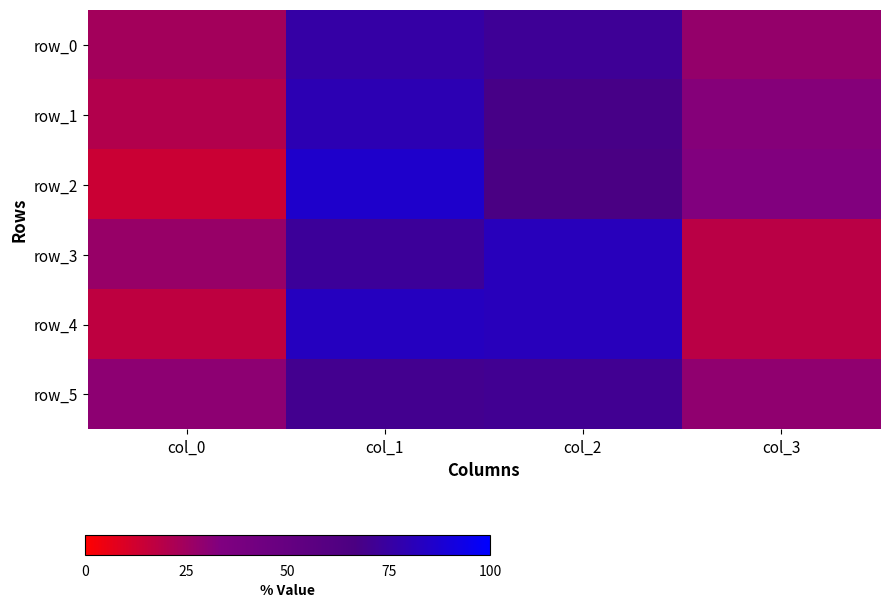

Which series has the widest spread of values?

row_2